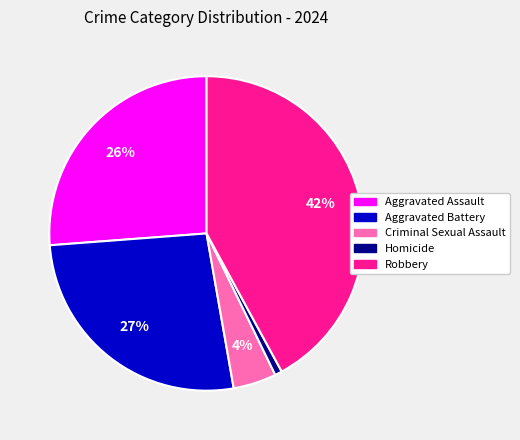

Is the sum of Homicide and Robbery greater than half?

No